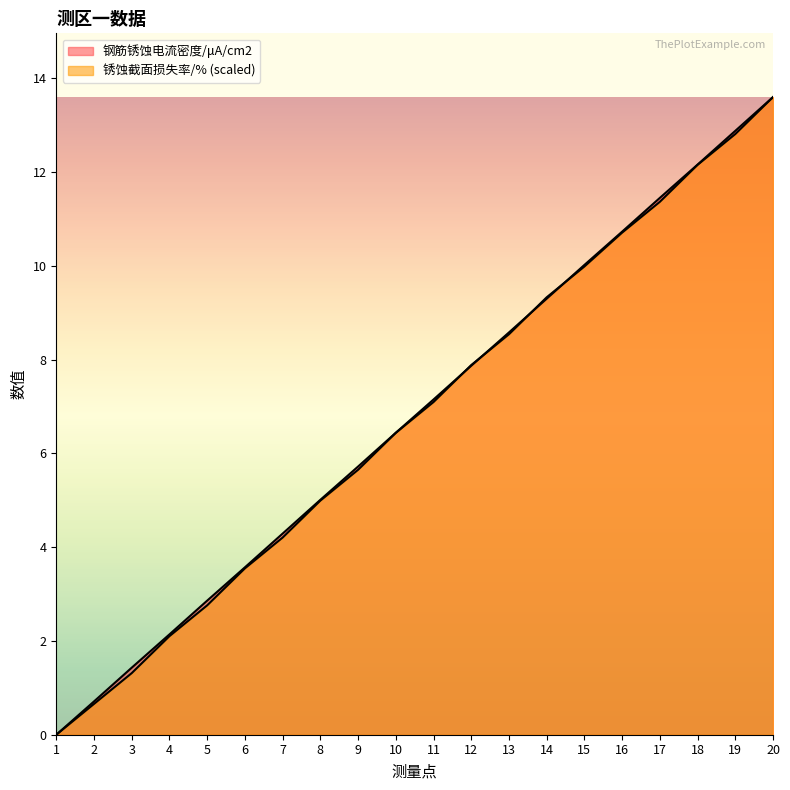

Between 3 and 16, which series saw the biggest shift?

锈蚀截面损失率/%